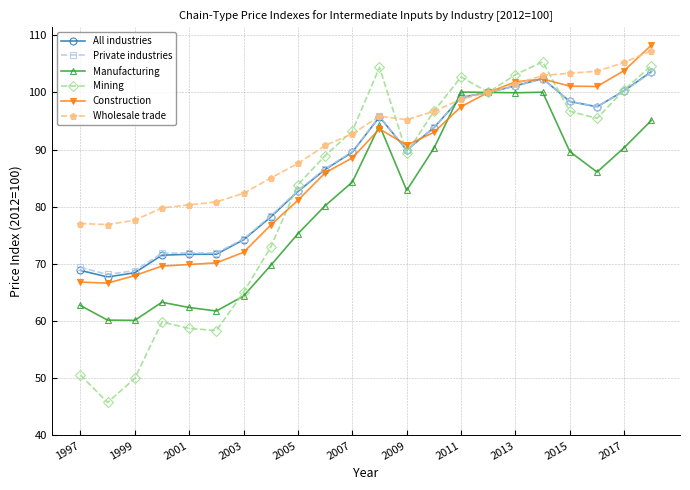

Which series has the largest total across all categories?

Wholesale trade